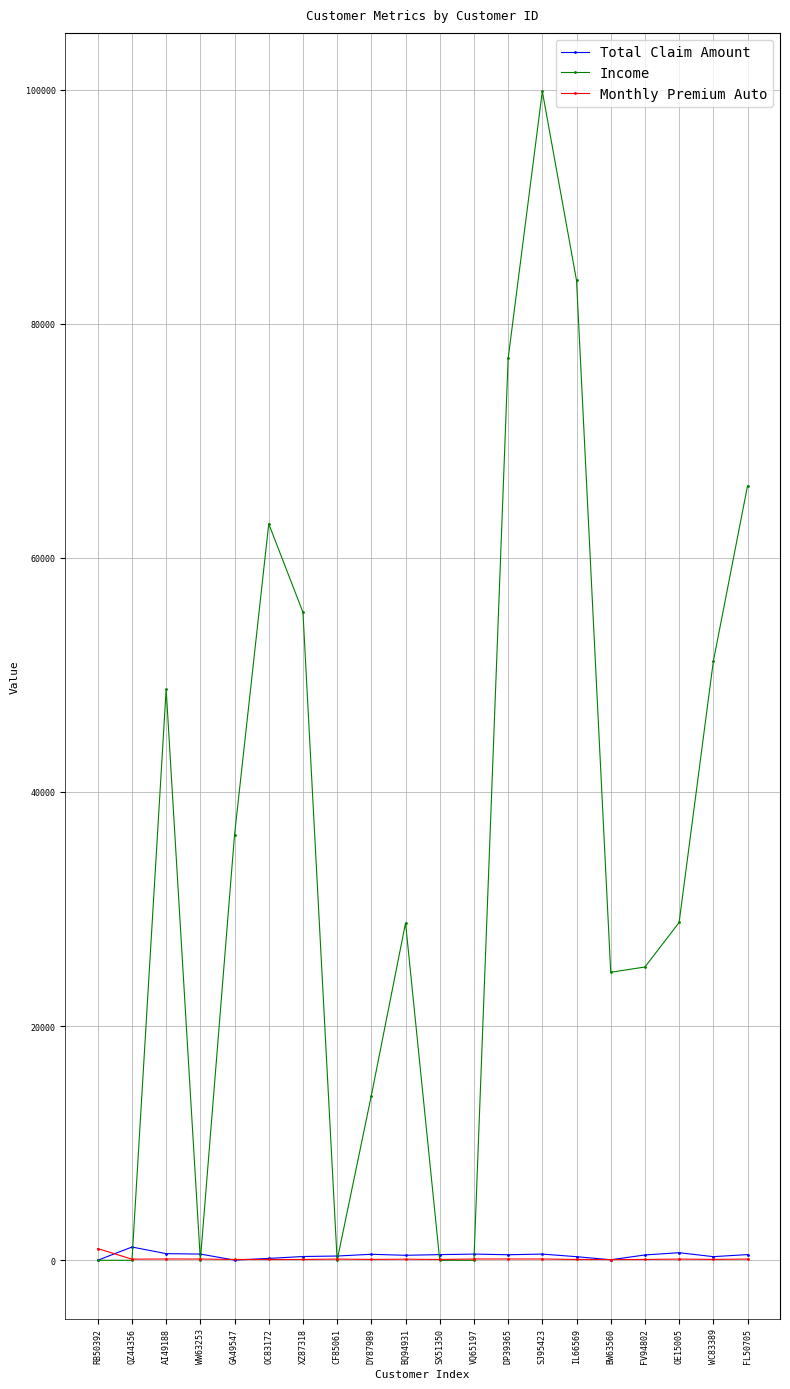

How many lines are shown in the chart?

3